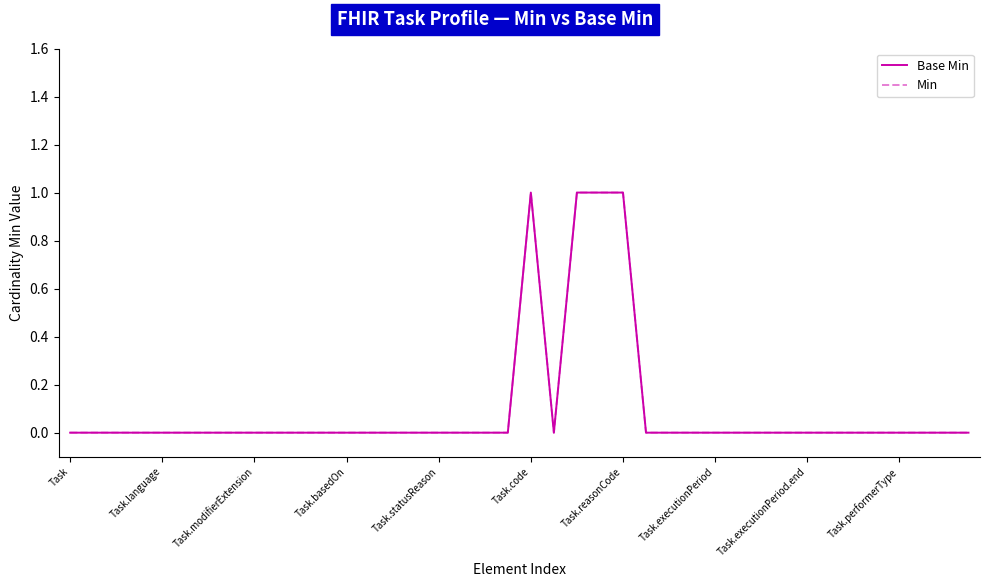

What is the maximum value for Base Min?

1